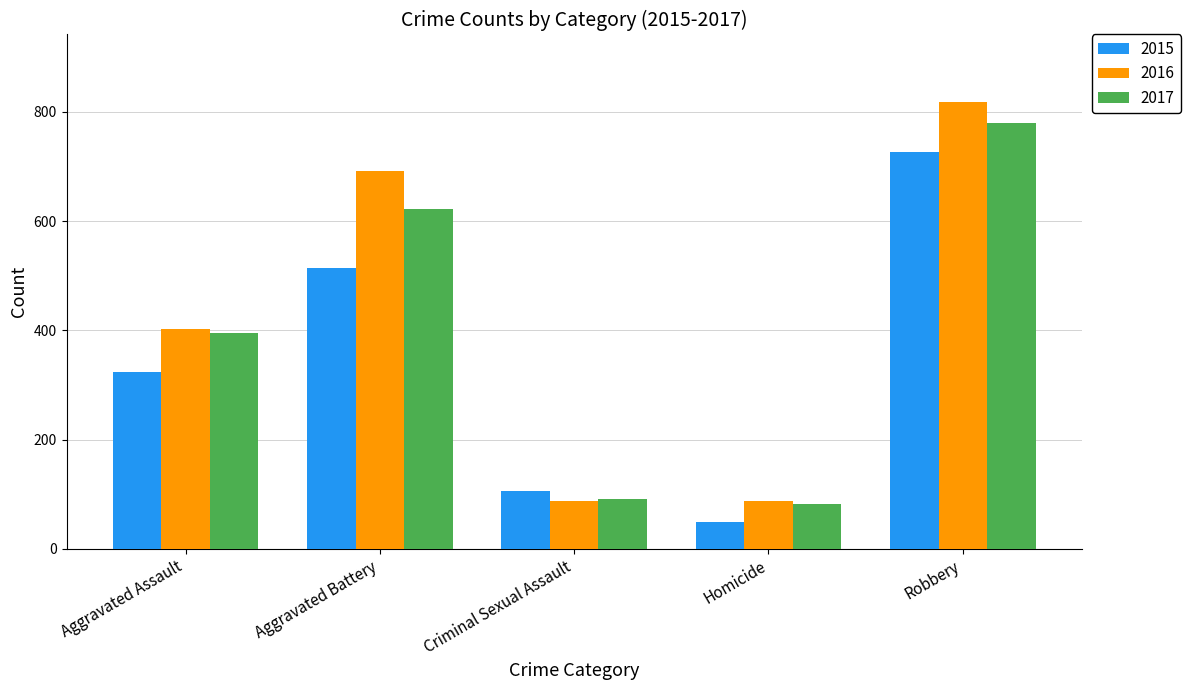

List the series in order of their peak value, lowest first.

2015, 2017, 2016